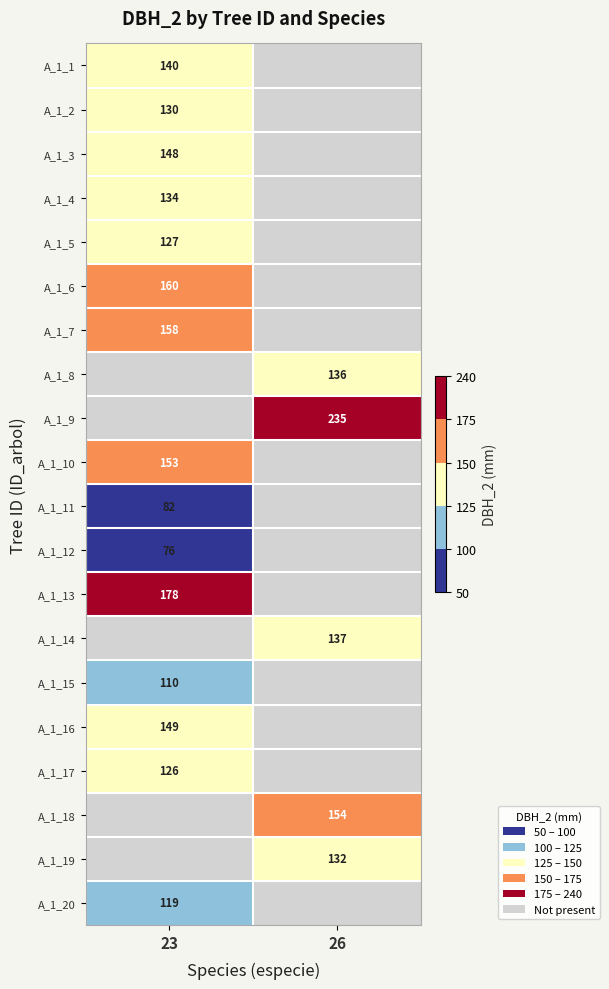

Is the value of A_1_5 at 23 greater than the value of A_1_4 at 23?

No